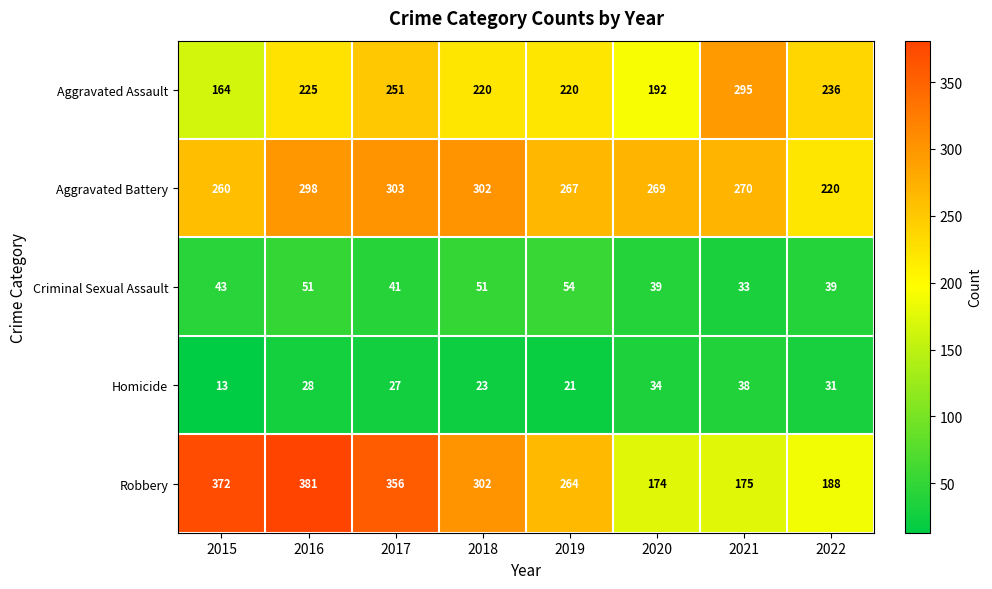

At which label is Criminal Sexual Assault closest to 43?

2015